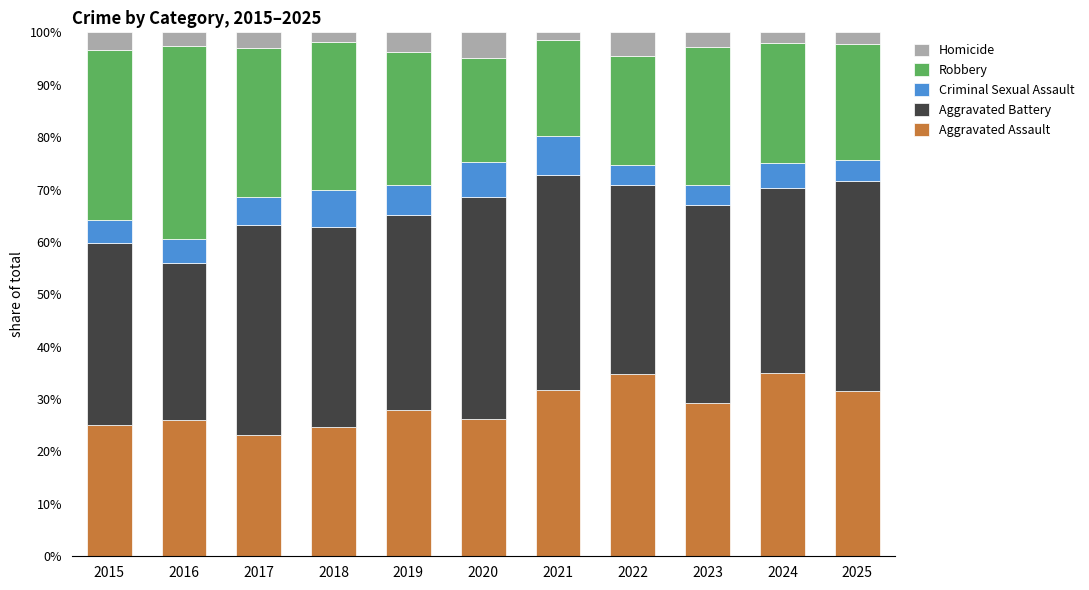

What is the total value across all series at 2017?

100.0